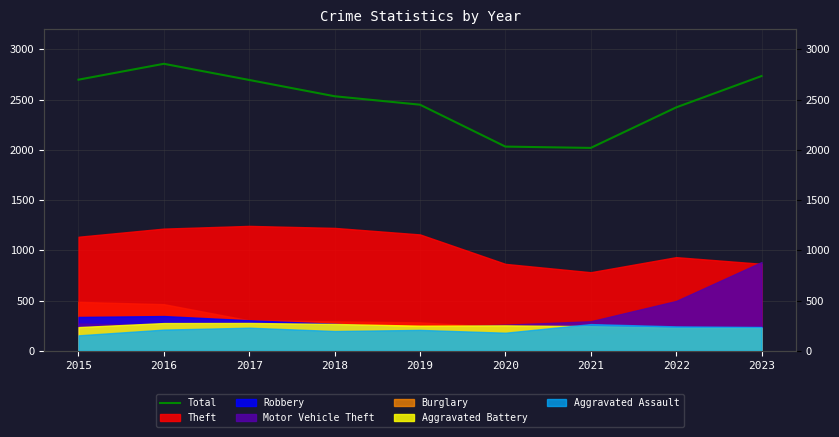

What is the value of the 4th point from the left?

2534